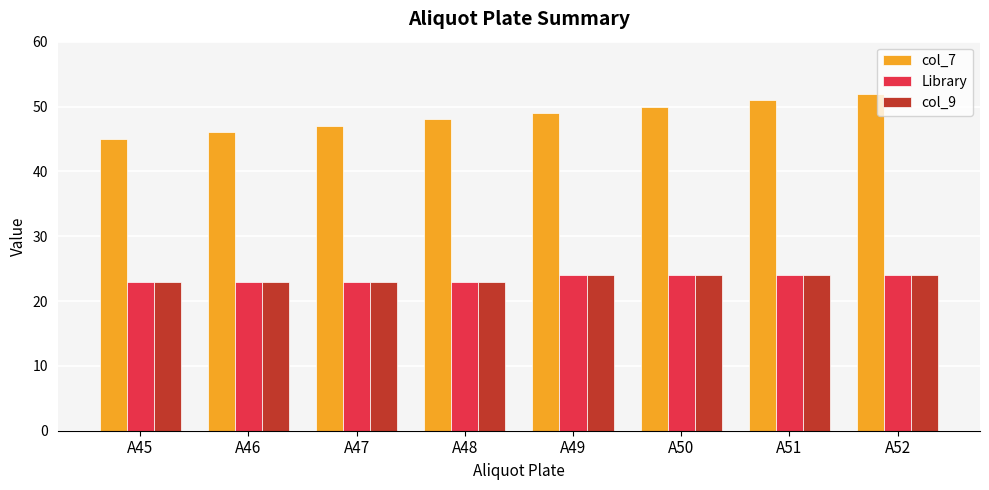

At how many categories does at least one series exceed 36?

8